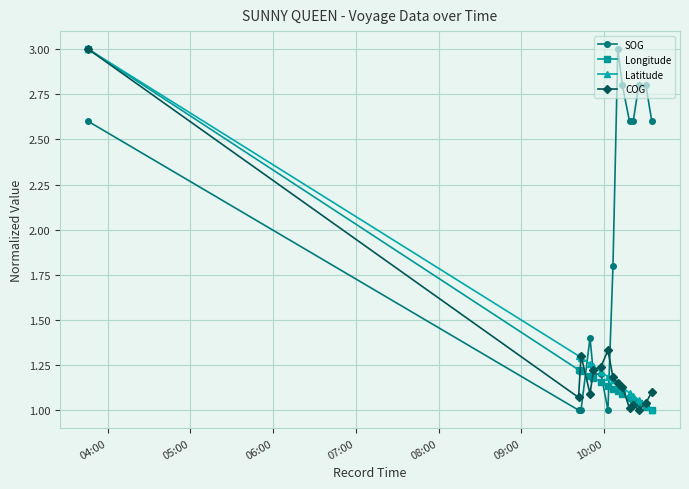

How many data points in COG are above 1?

14